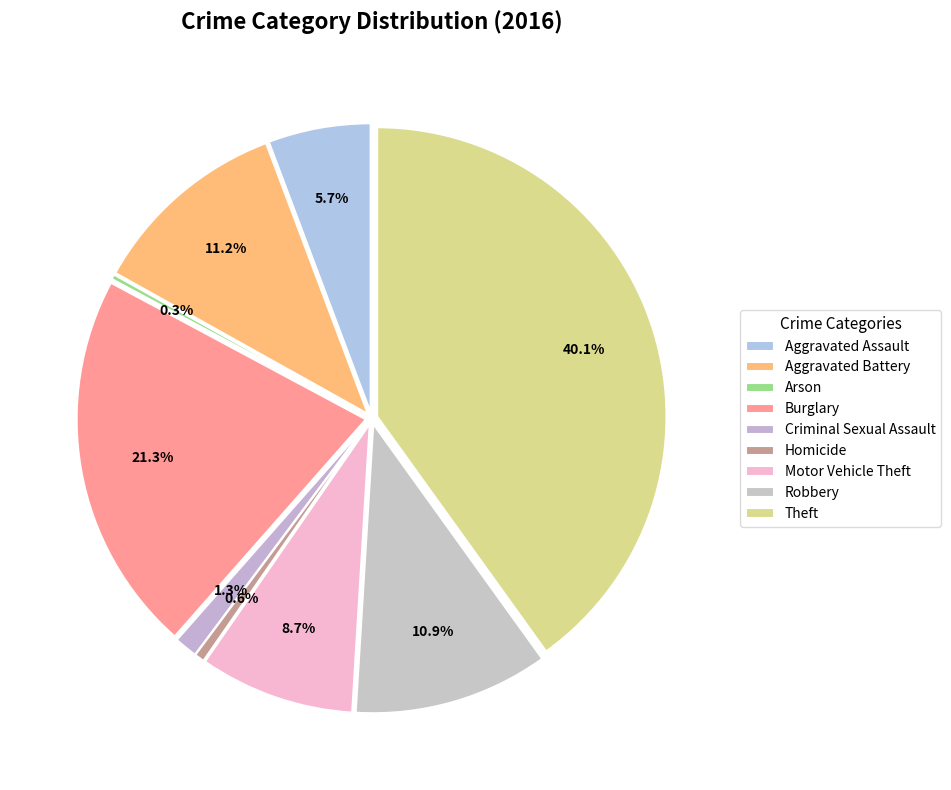

What is the smallest slice in the pie chart?

Arson